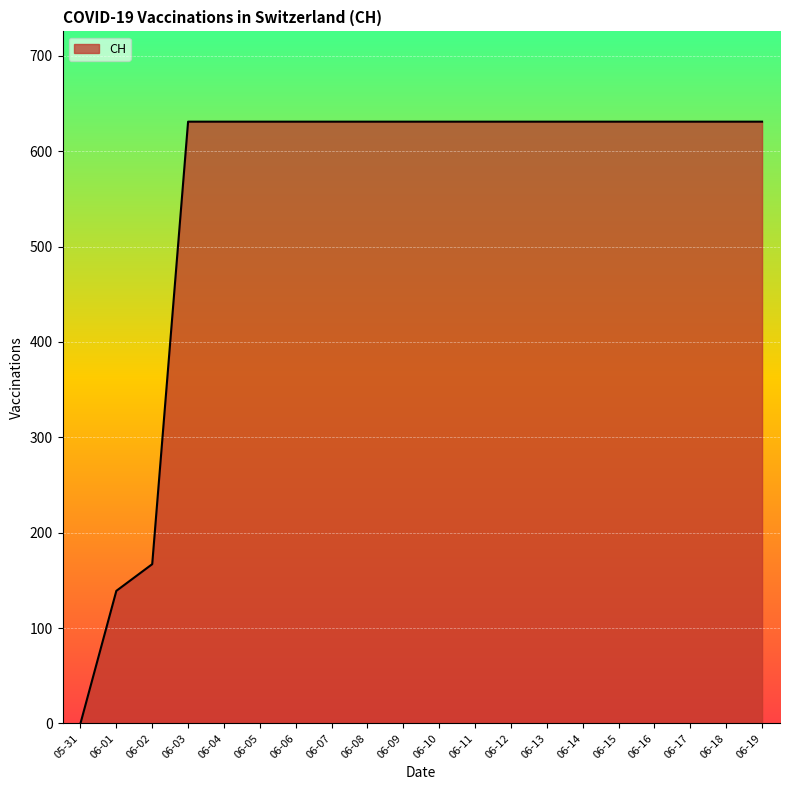

What is the greatest value displayed?

631